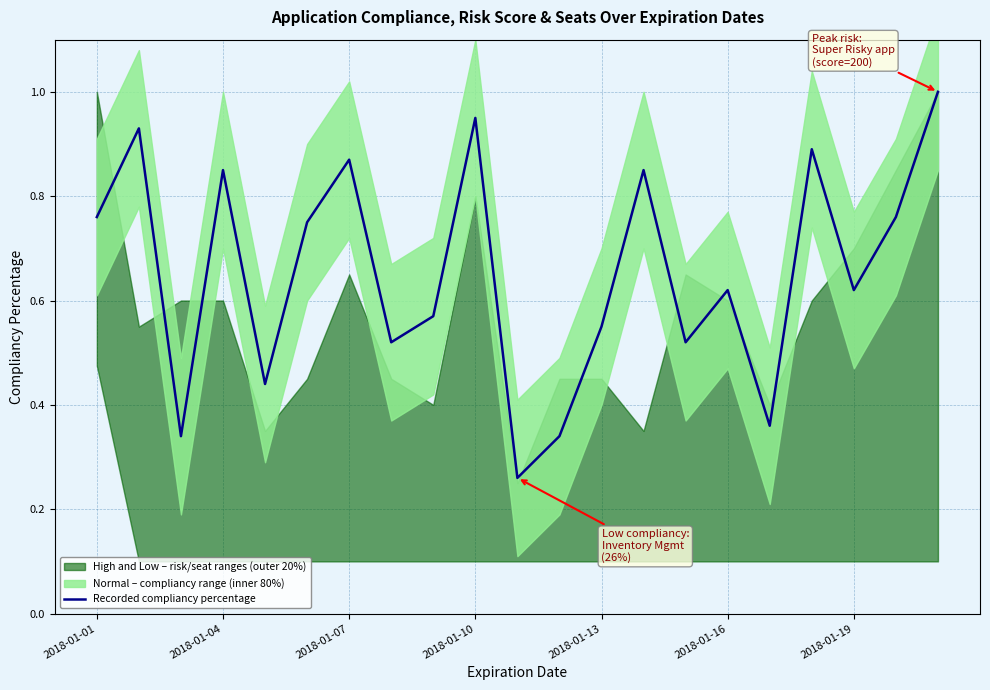

Reading right to left, extract all data points from this chart.

1.0	0.8	0.6	0.9	0.4	0.6	0.5	0.8	0.6	0.3	0.3	0.9	0.6	0.5	0.9	0.8	0.4	0.8	0.3	0.9	0.8